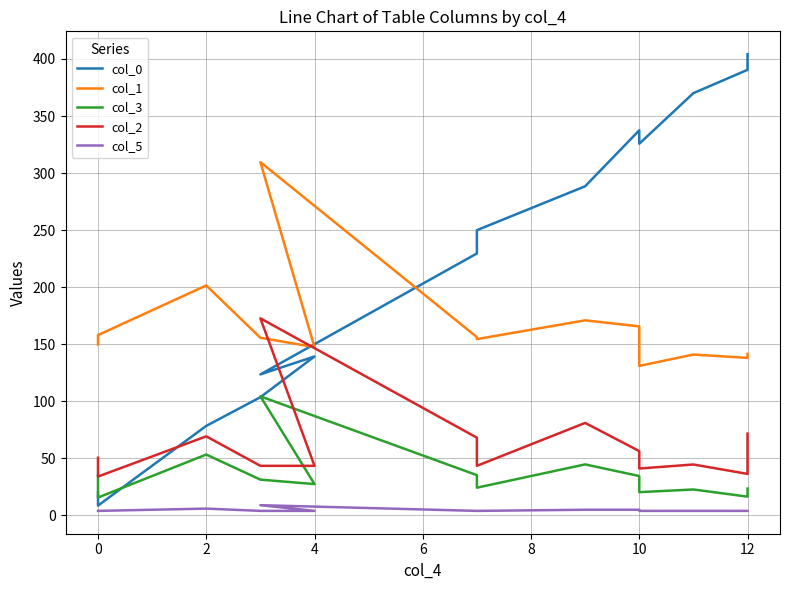

What is the difference between the maximum and second lowest values in the col_2 series?

136.3